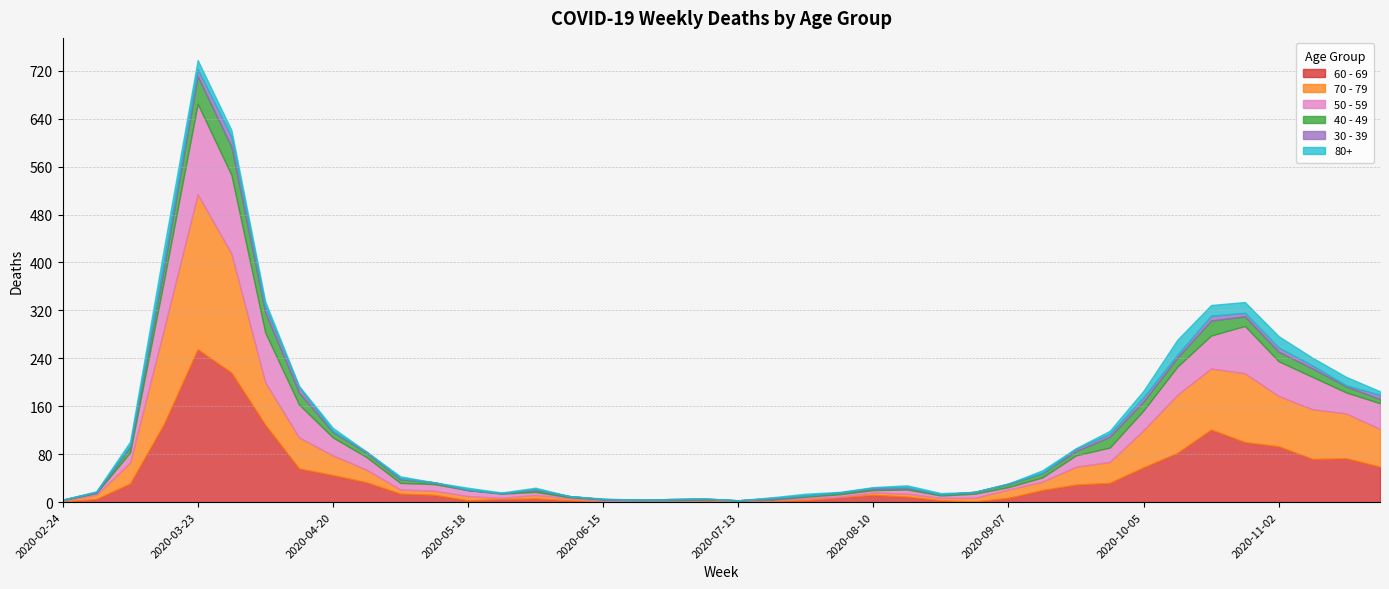

How many series are shown in this chart?

6